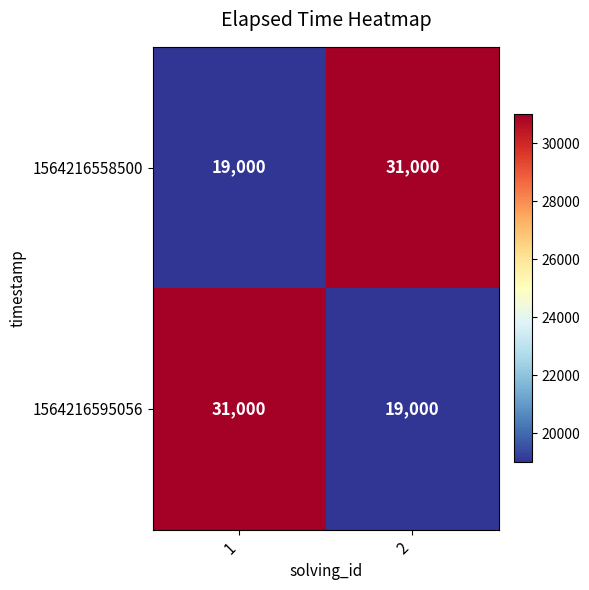

At 2, list the series in order from largest to smallest.

1564216558500, 1564216595056